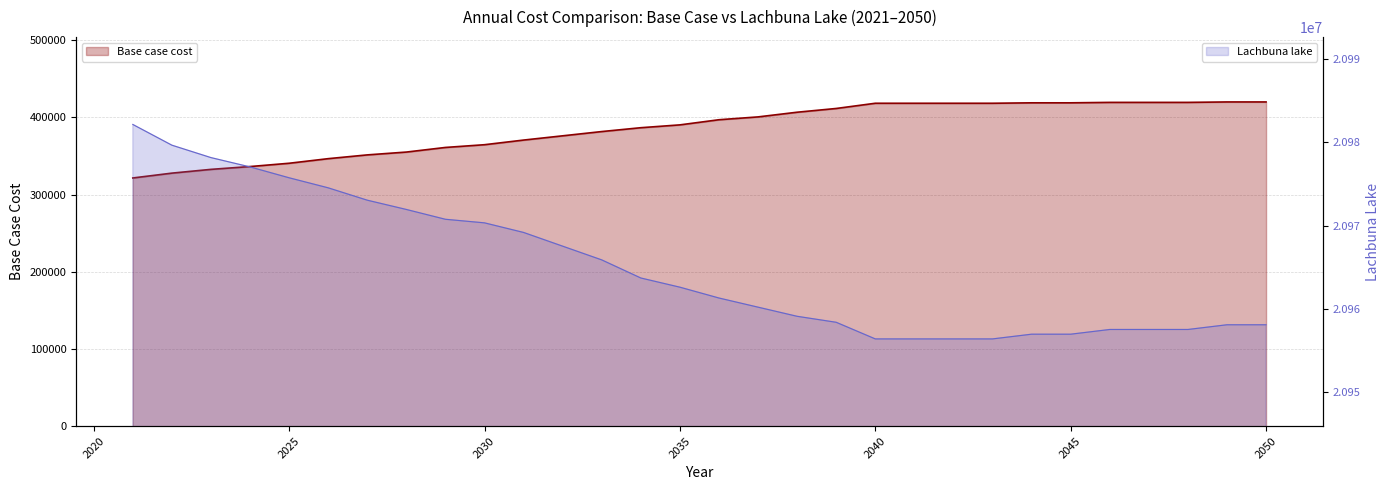

What is the difference between the Base case cost values at 2030 and 2046?

54837.8